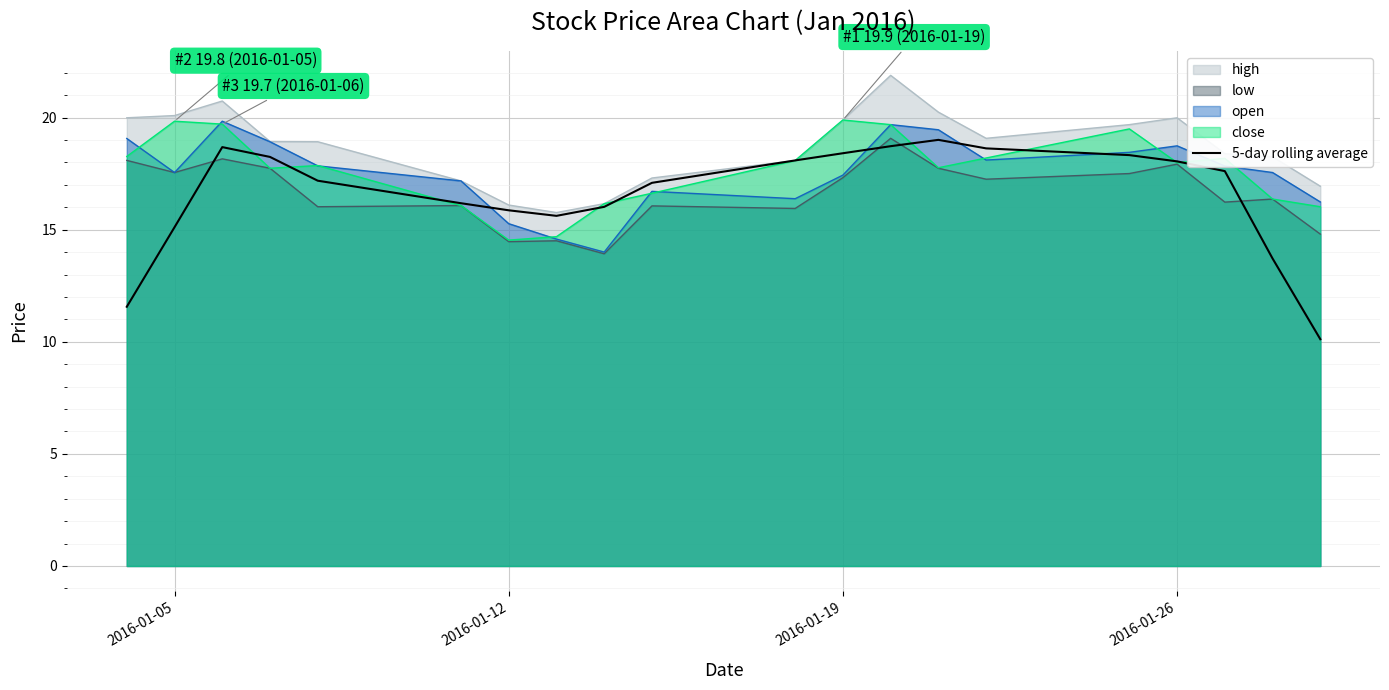

What is the approximate value of open at 2016-01-12?

15.3